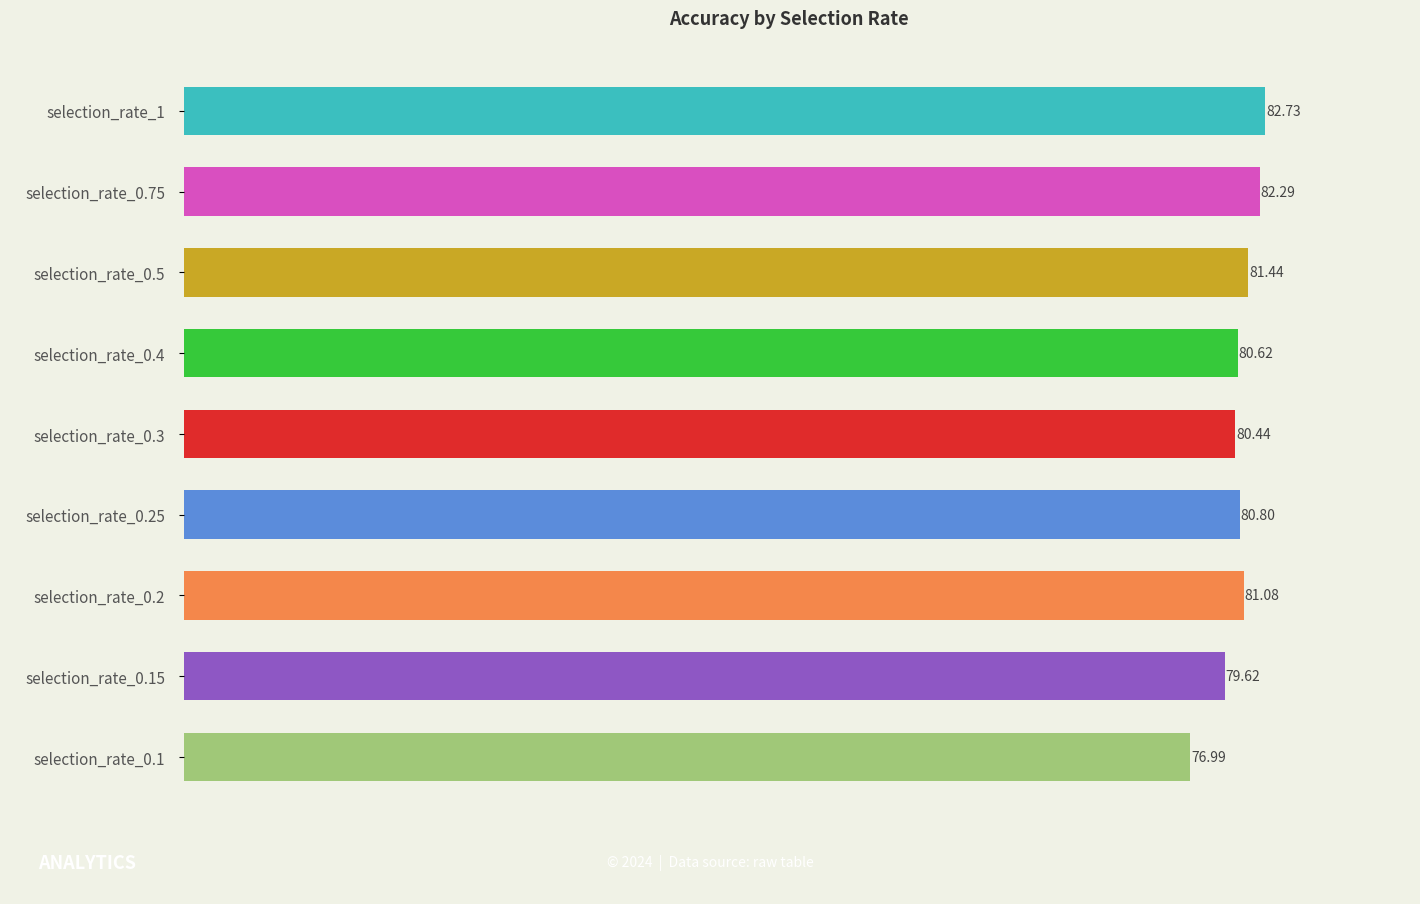

How many bars are there in total?

9